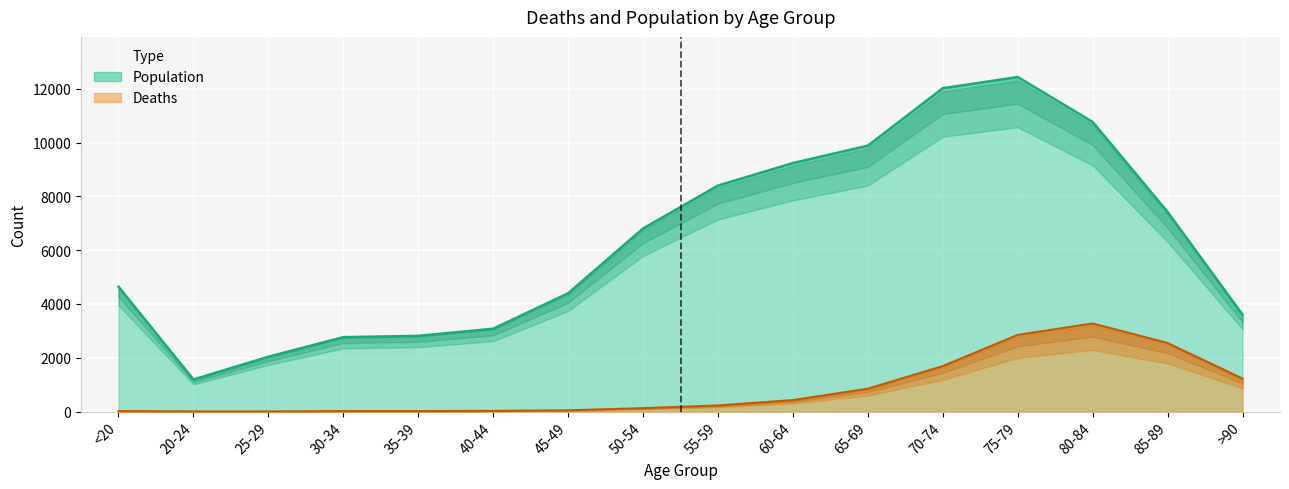

How many values in the Deaths series are below 227?

8